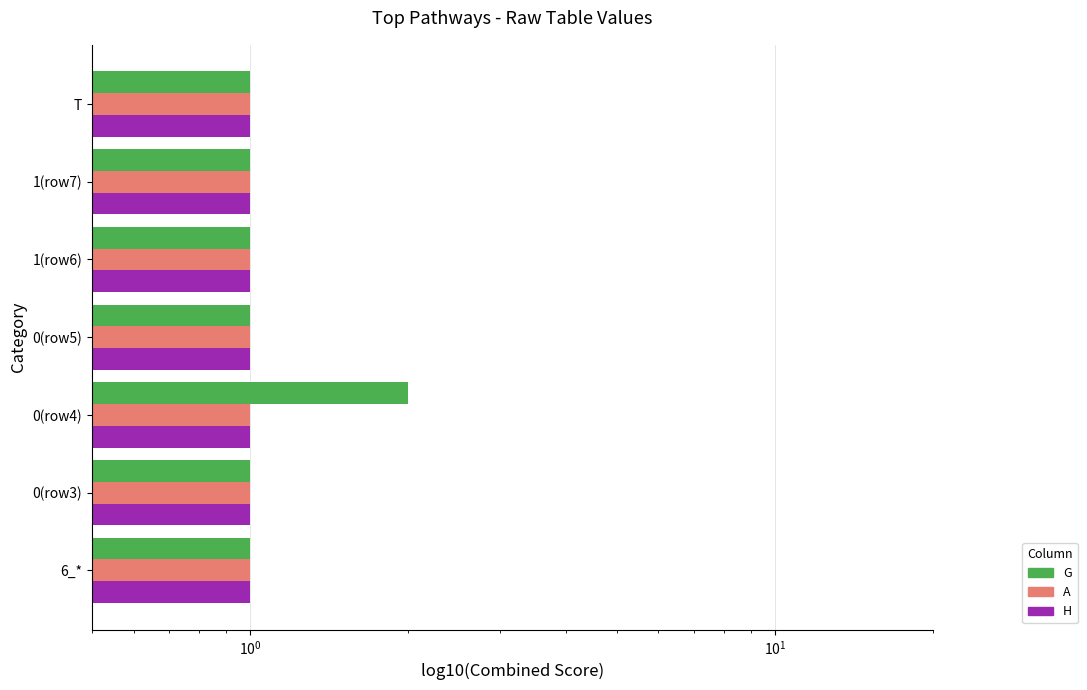

Does the chart contain stacked bars?

No